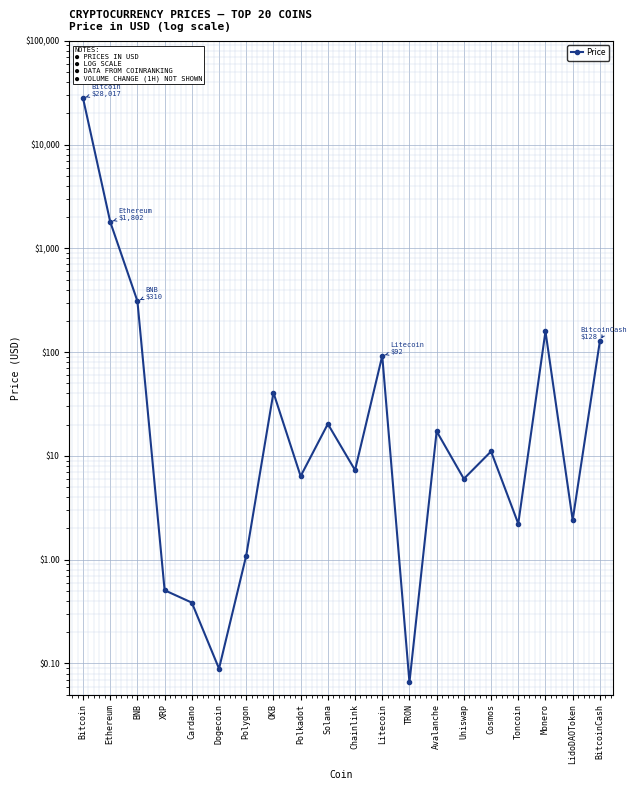

What position from the right is Solana?

11